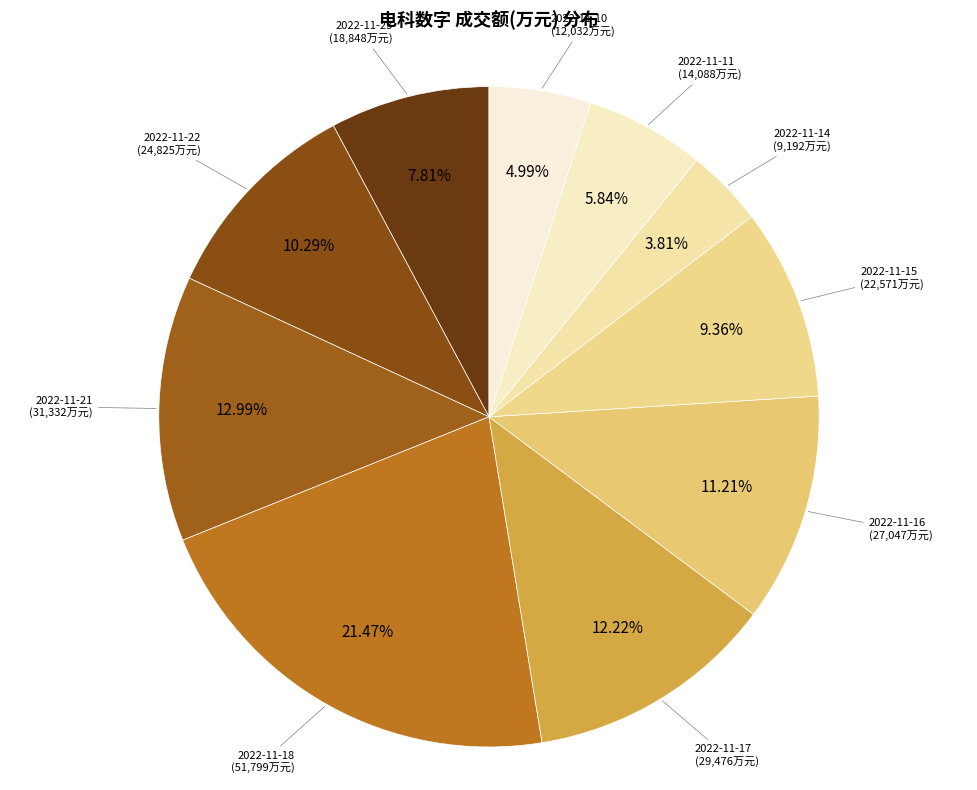

To the nearest percent, what portion does 2022-11-14 represent?

4%